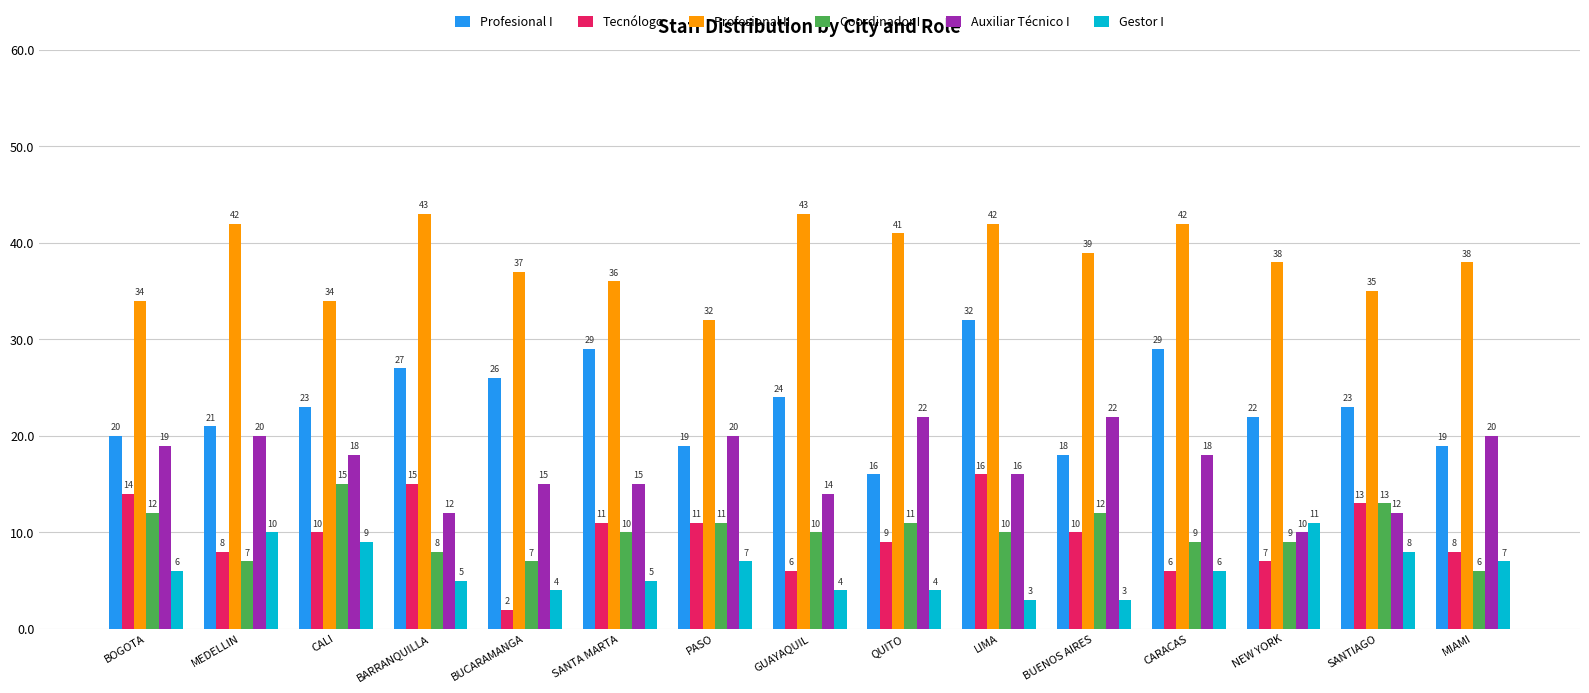

What is the difference between the highest and lowest values at PASO?

25